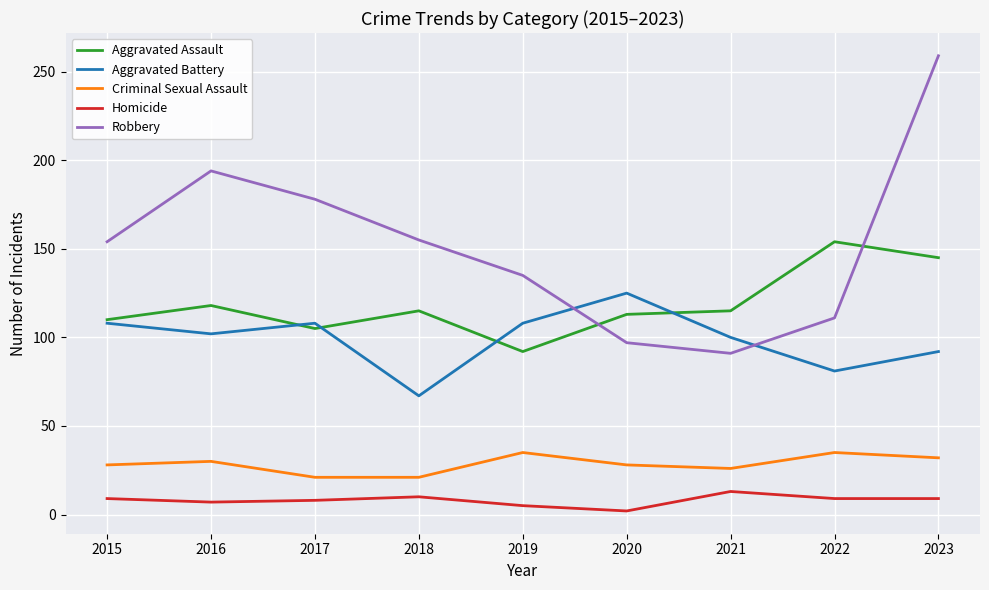

What is the difference between the Criminal Sexual Assault values at 2020 and 2023?

4